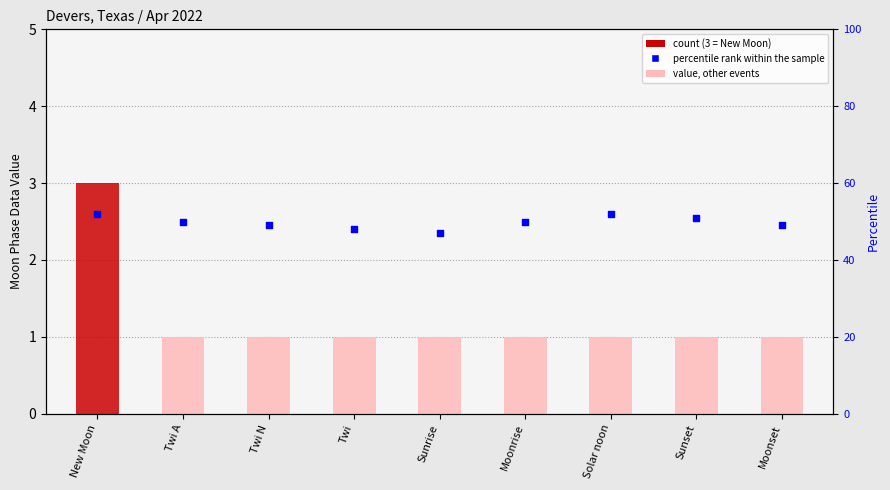

What is the total value across all series at Solar noon?

53